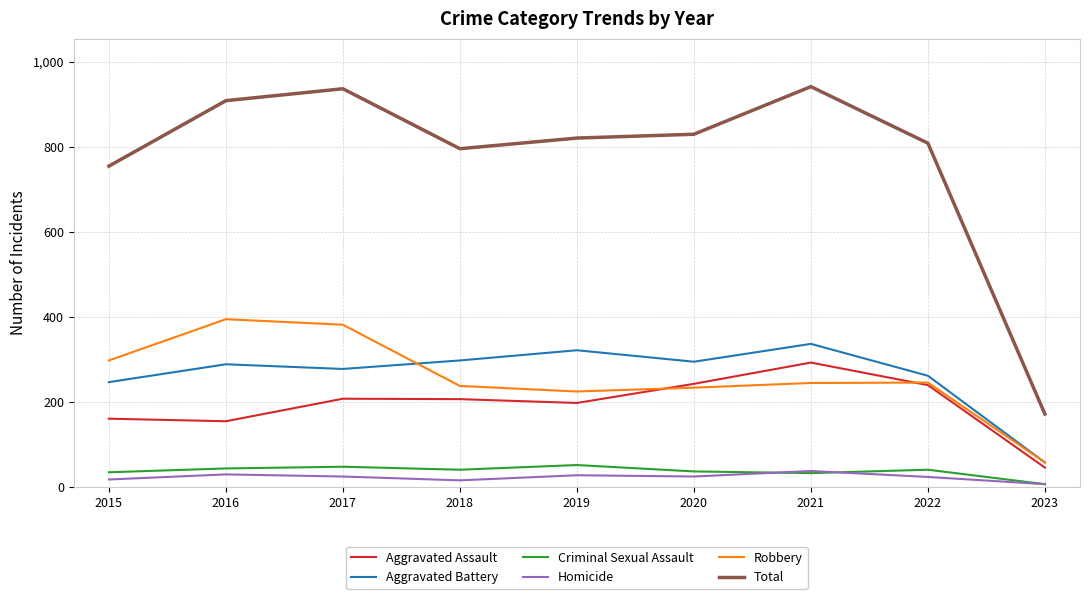

What is the spread (max minus min) of values at 2021?

909